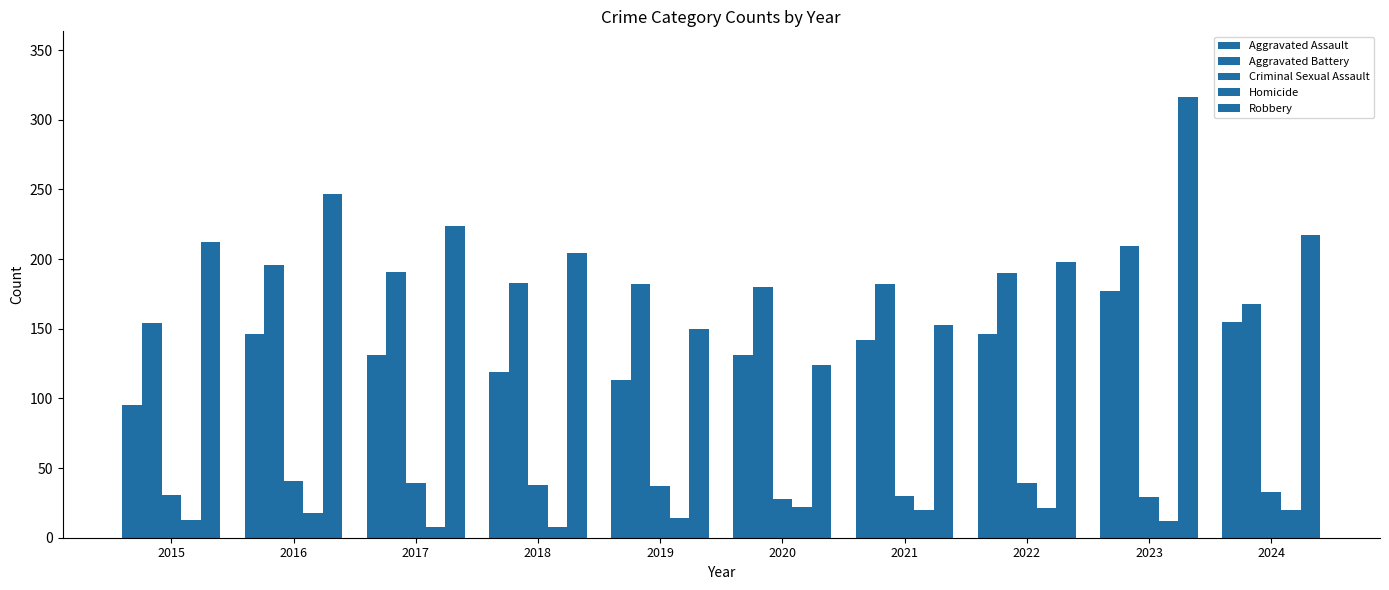

Rank the series by their maximum value, from lowest to highest.

Homicide, Criminal Sexual Assault, Aggravated Assault, Aggravated Battery, Robbery